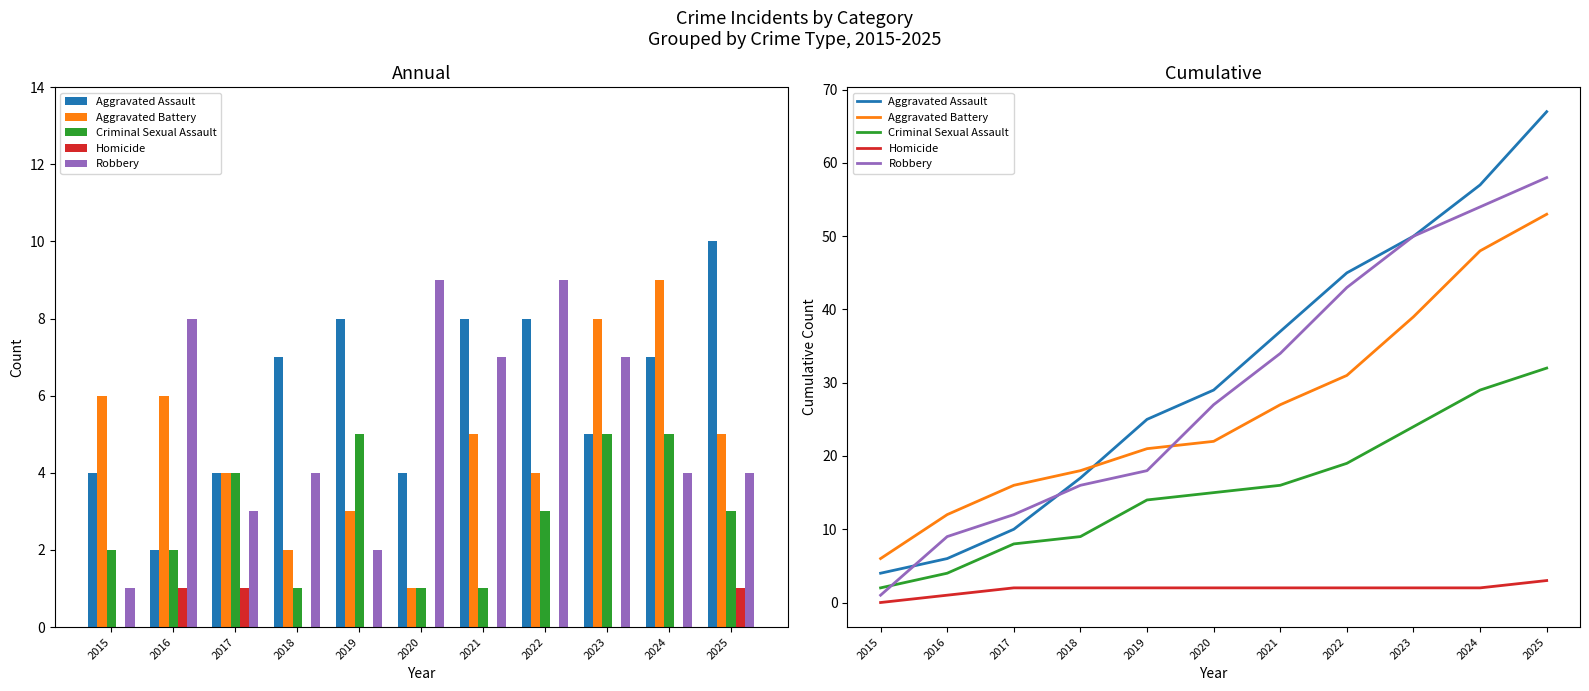

Between 2017 and 2024, which is larger?

2024